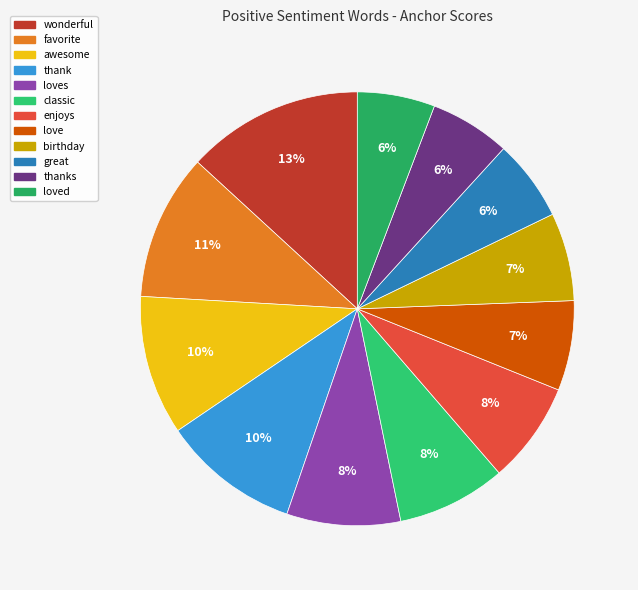

To the nearest percent, what is the average slice percentage?

8%